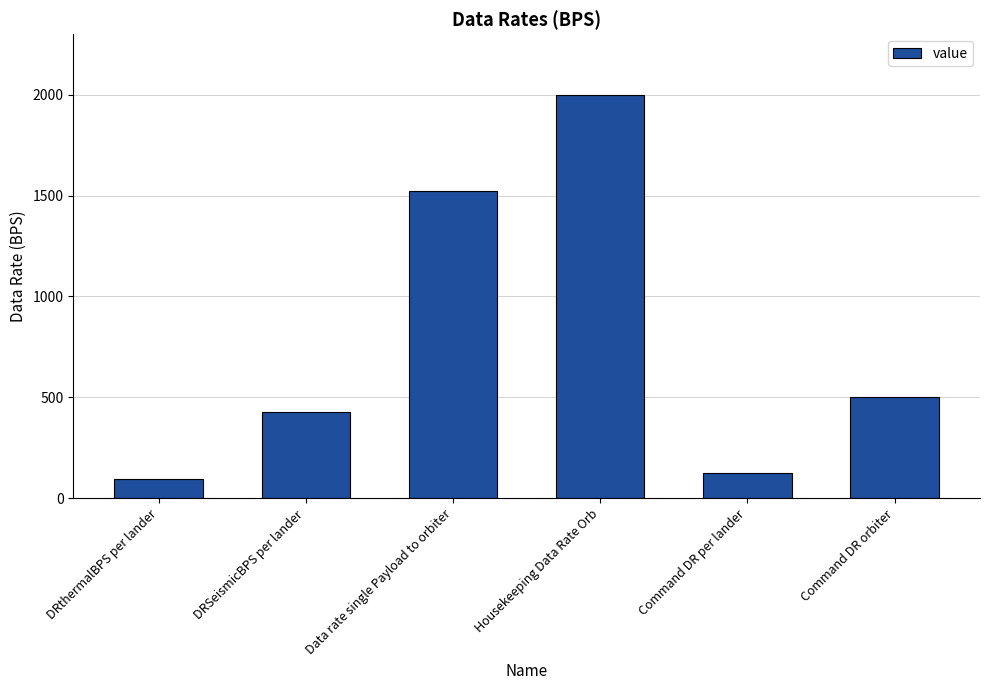

Between DRthermalBPS per lander and Command DR per lander, which is larger?

Command DR per lander